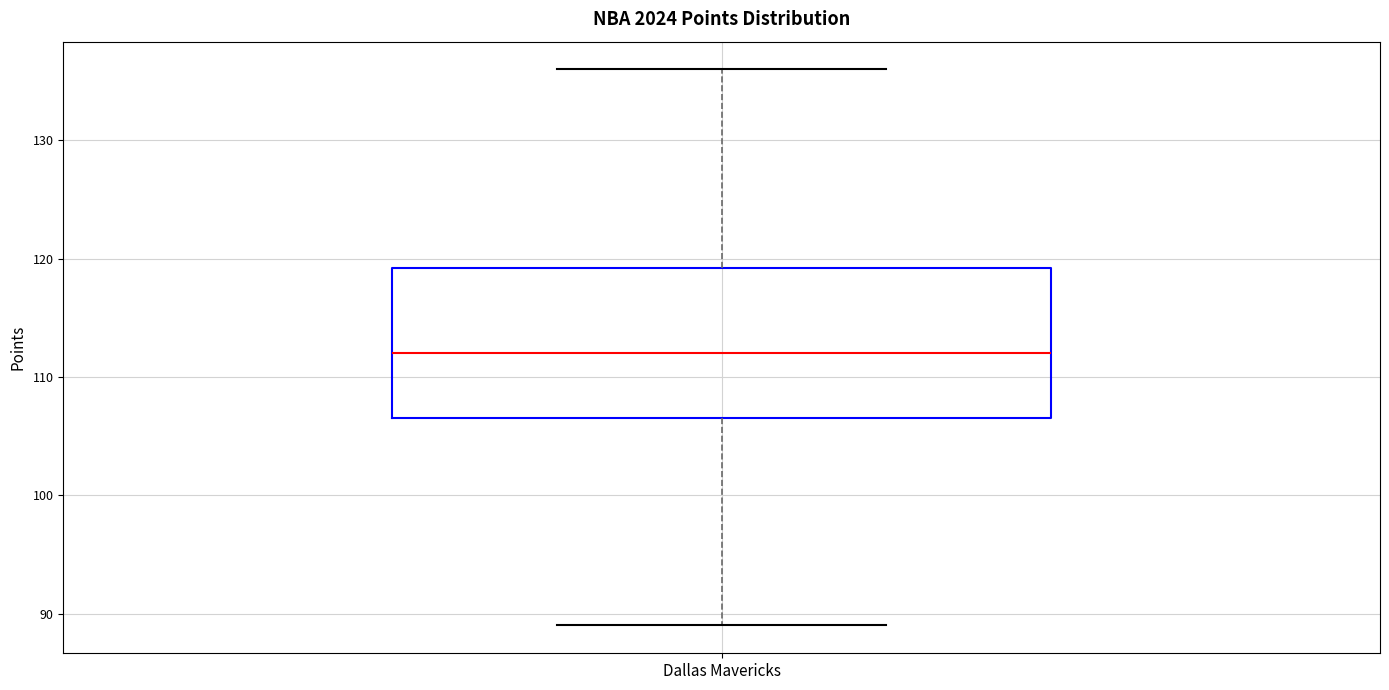

Transcribe this box plot: give where the median line is, the range the box spans, and where the two whiskers end, as read against the y-axis. The values are not printed on the chart, so give them approximately, as read against the axis.

median 112, box 107 to 119, whiskers 89 to 136